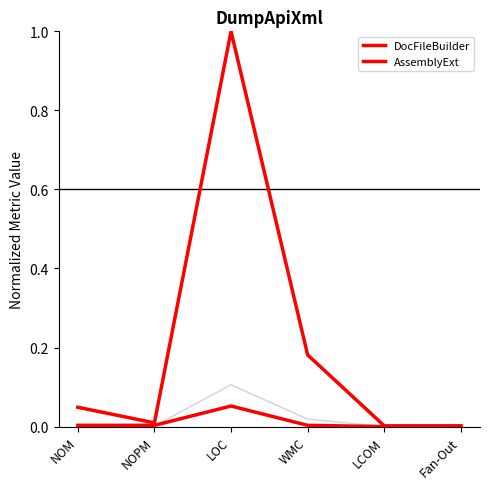

How many lines are shown in the chart?

3